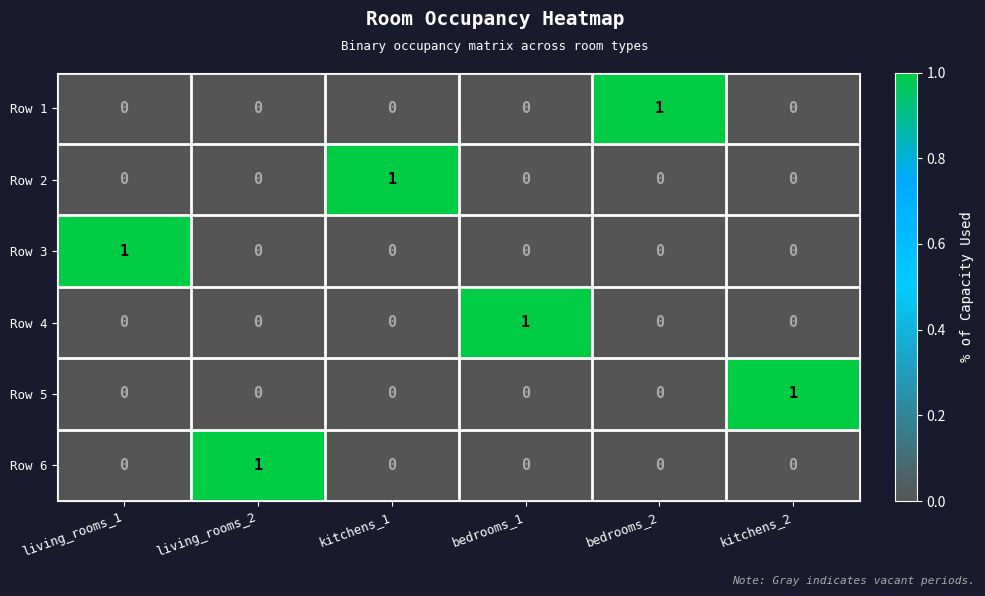

How many Row 2 values are between 0 and 1?

6